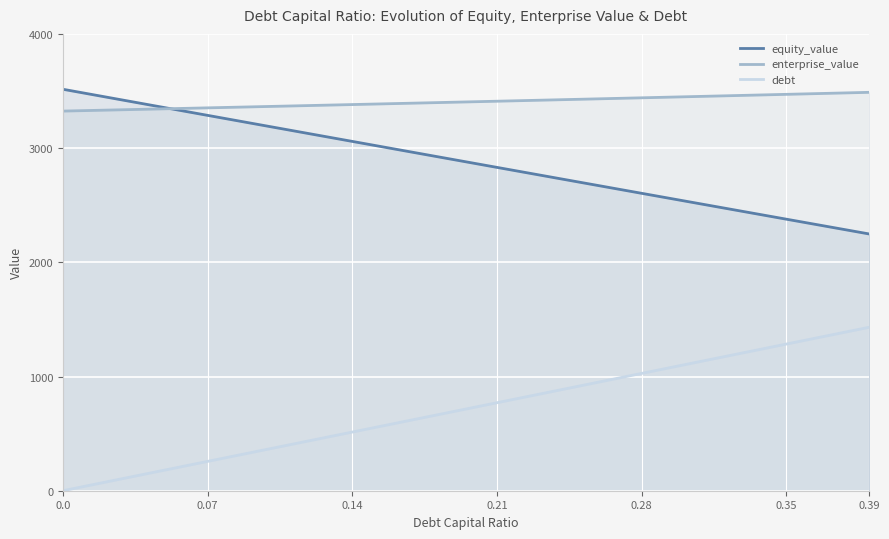

Is it true that enterprise_value equals 3352.4 at 0.07?

True